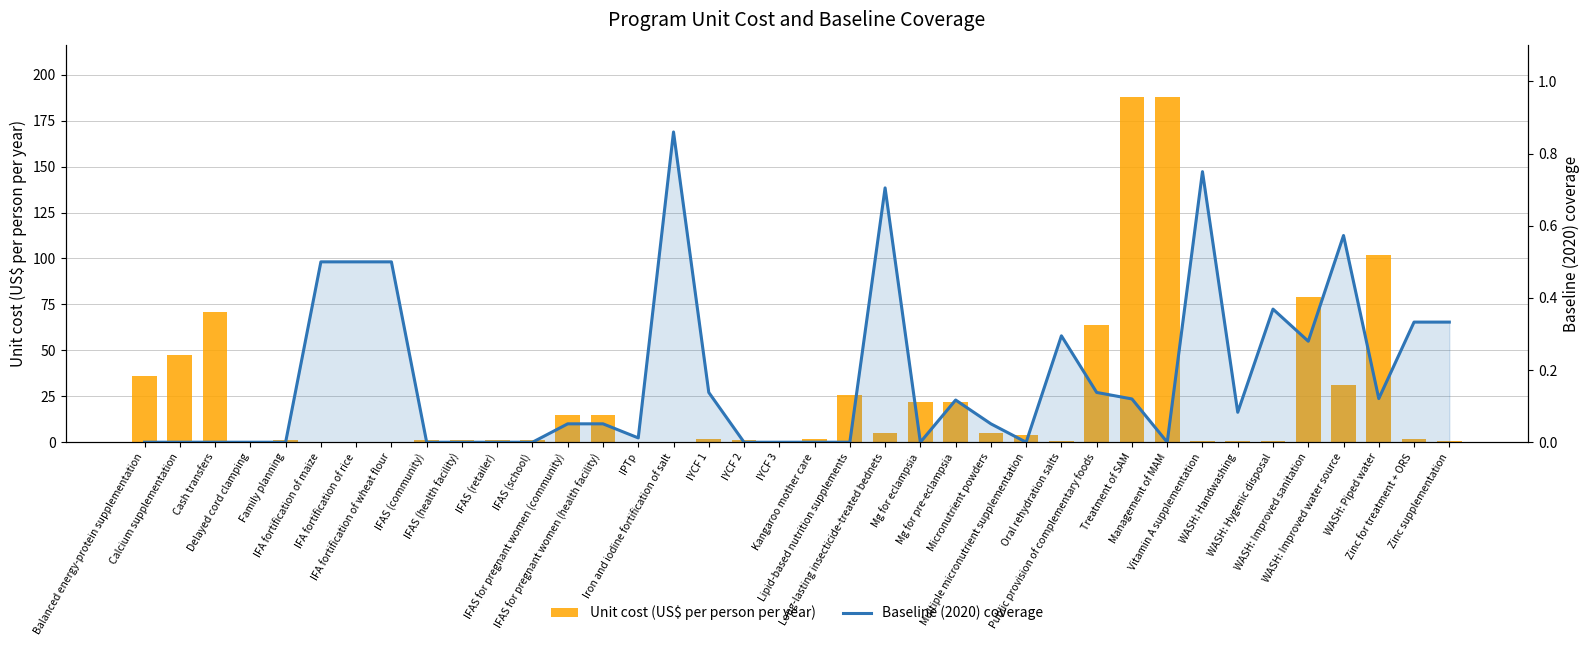

At which label does Unit cost (US$ per person per year) first exceed 1?

Balanced energy-protein supplementation